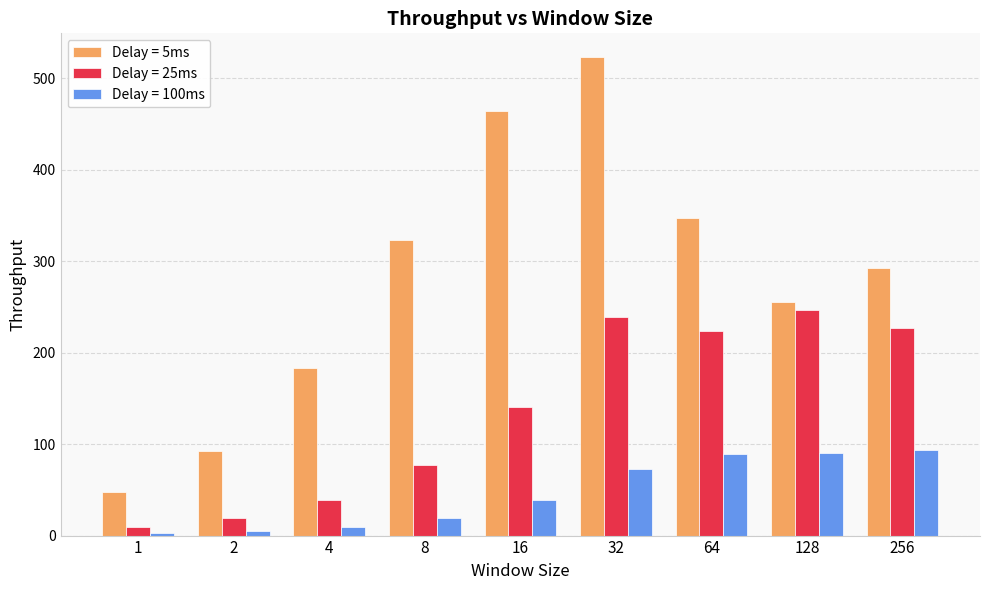

Rank the series at 1 from lowest to highest value.

Delay = 100ms, Delay = 25ms, Delay = 5ms